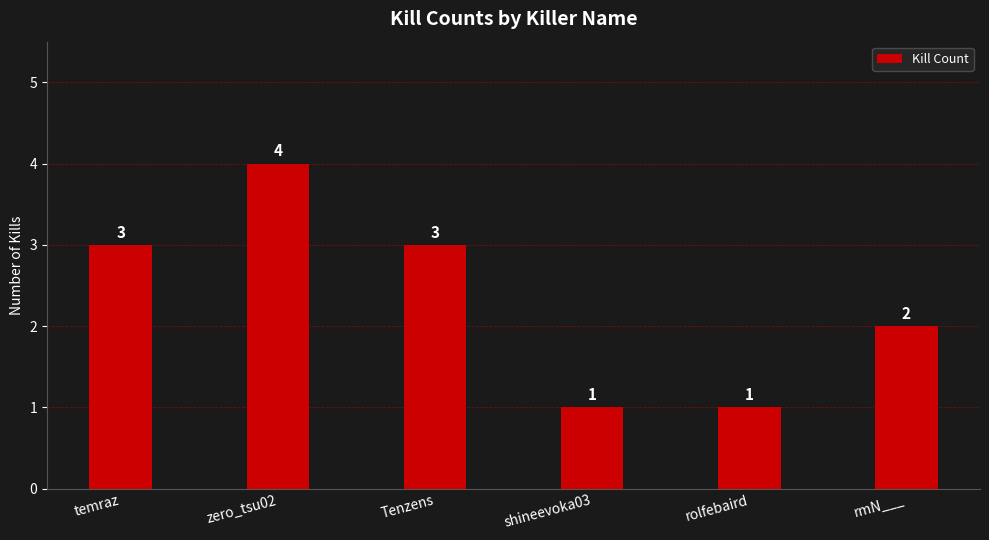

What is the change in value from Tenzens to shineevoka03?

-2